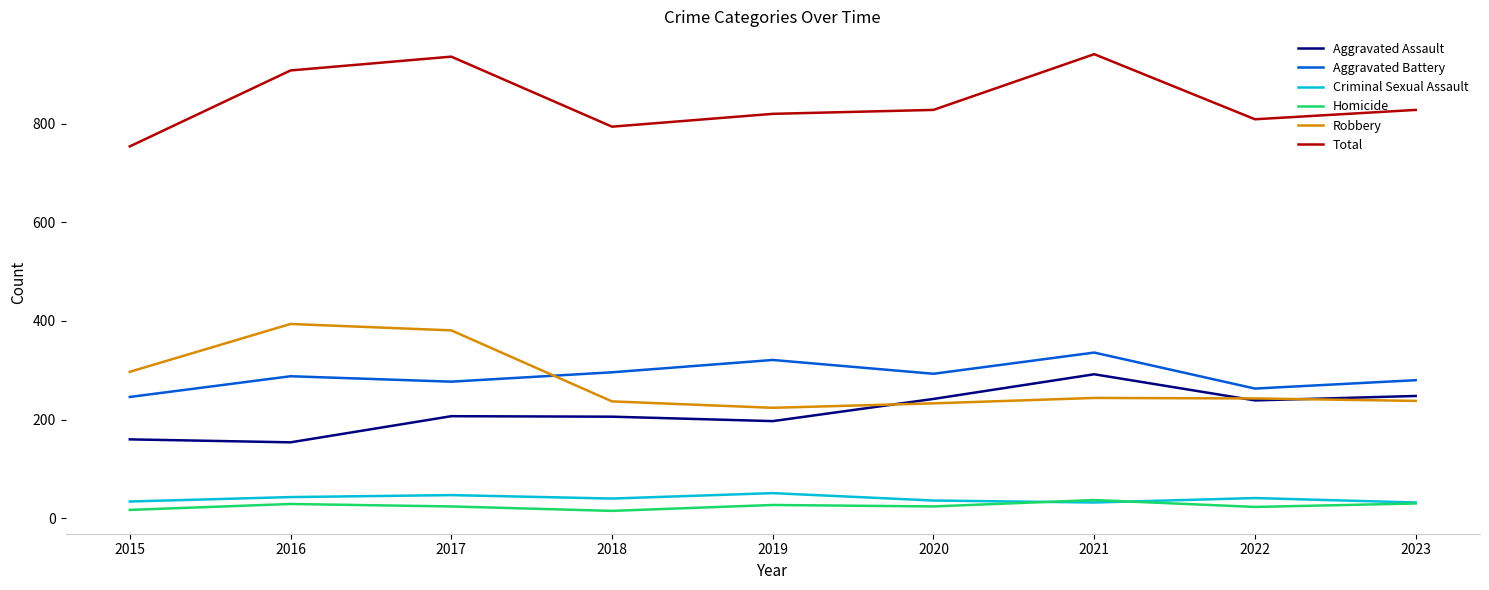

What are all the series names shown in the legend?

Aggravated Assault, Aggravated Battery, Criminal Sexual Assault, Homicide, Robbery, Total